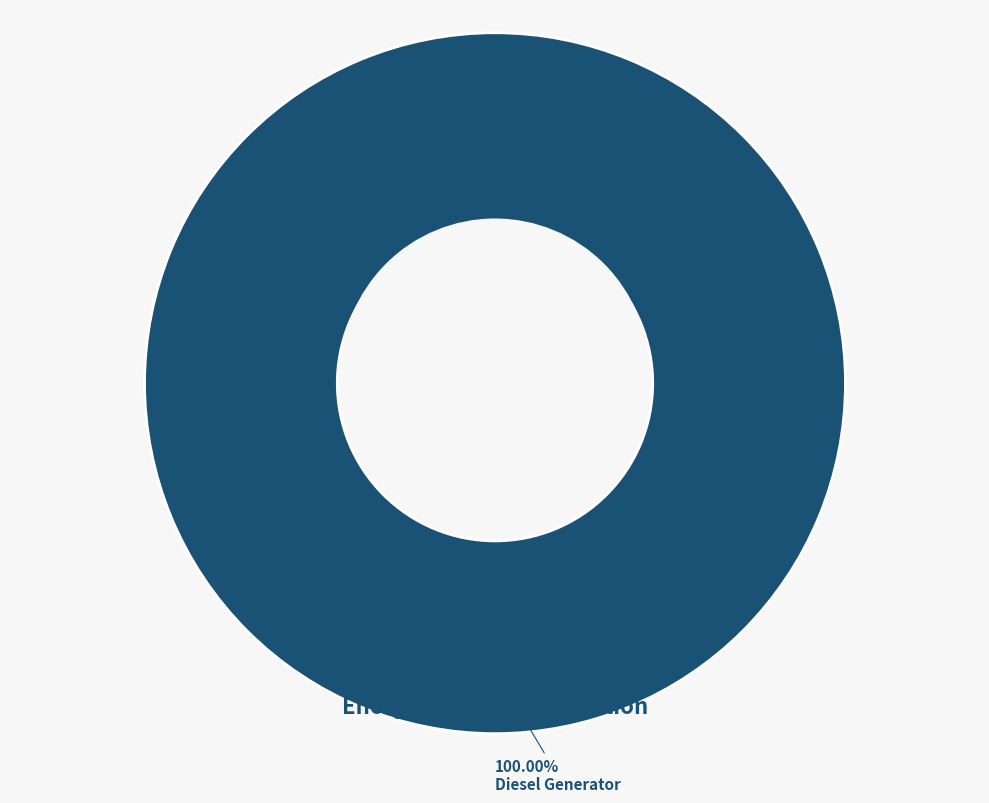

To the nearest percent, what is the difference between the Owned PV and Diesel Generator slice percentages?

100%